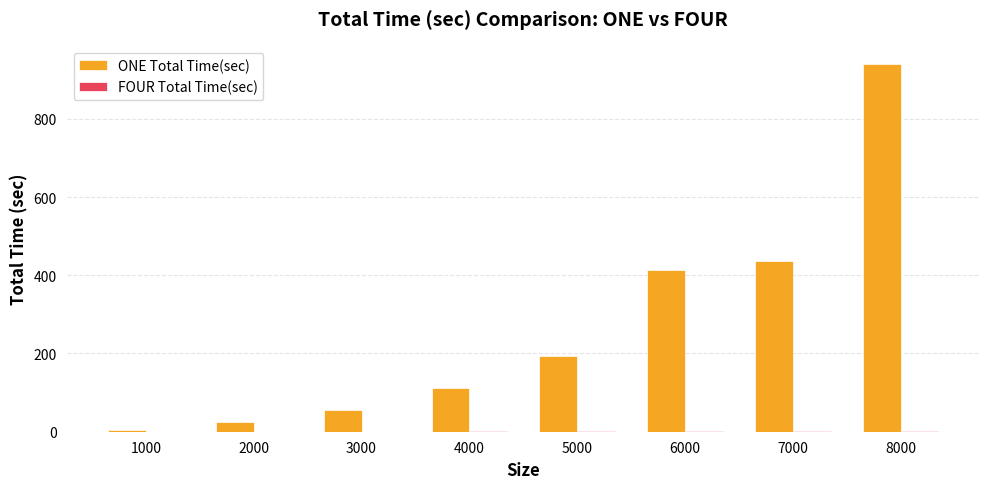

At which label is ONE Total Time(sec) closest to 471?

7000